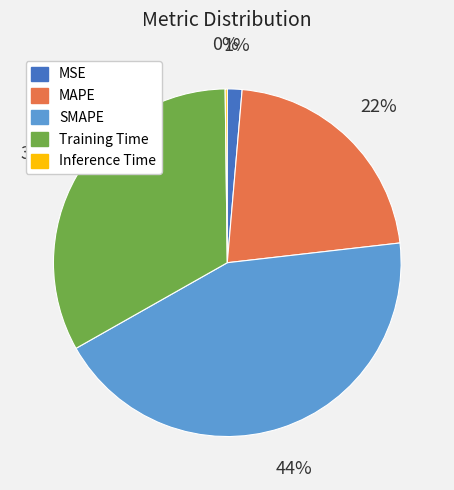

Which has a higher value, SMAPE or MSE?

SMAPE